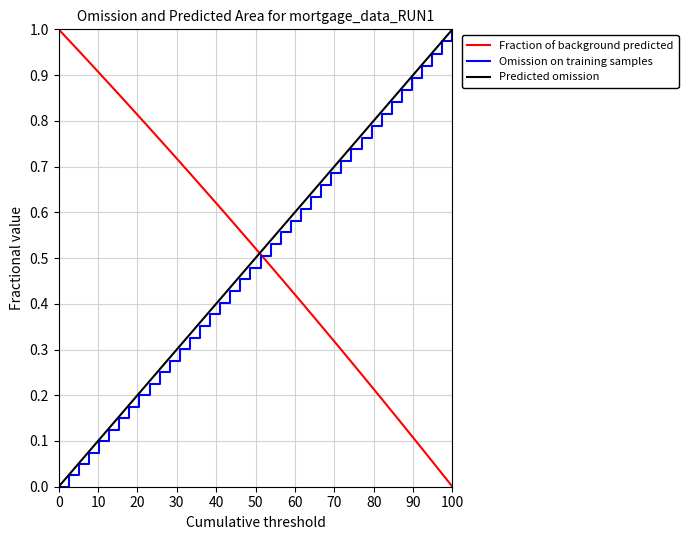

List the series in order of their overall mean, highest first.

Fraction of background predicted, Predicted omission, Omission on training samples